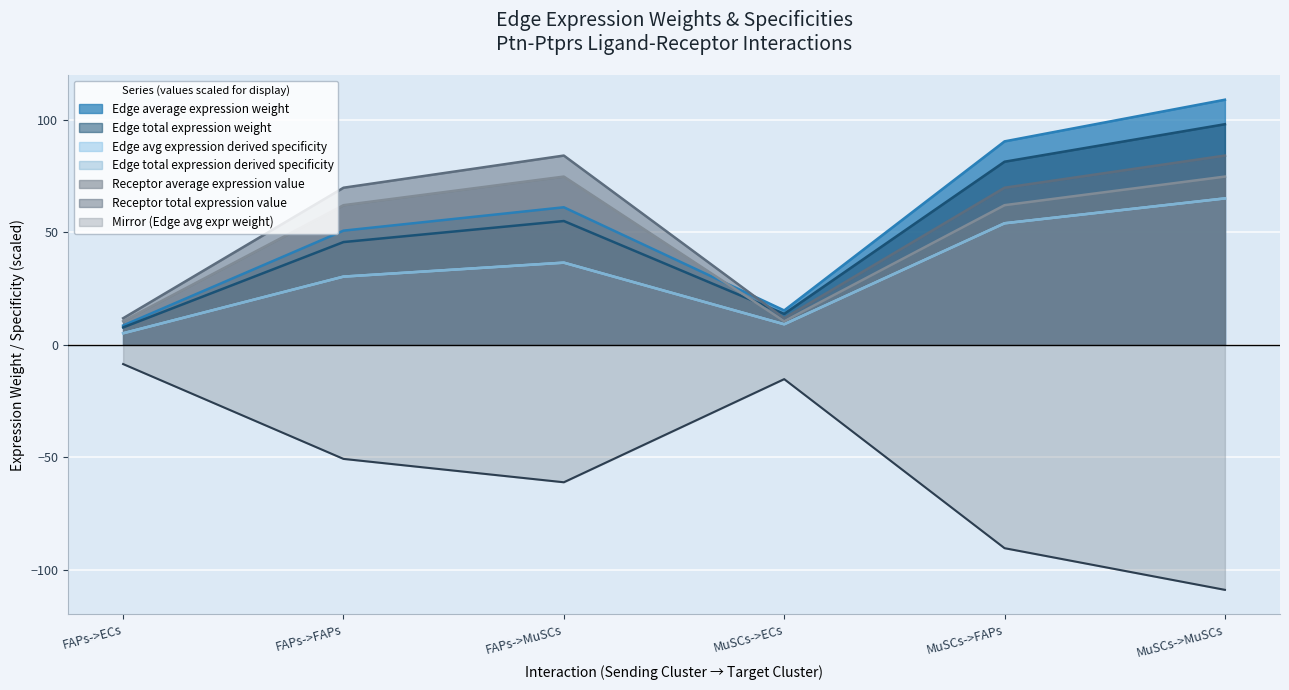

Where is the first local minimum for Edge total expression weight?

MuSCs->ECs